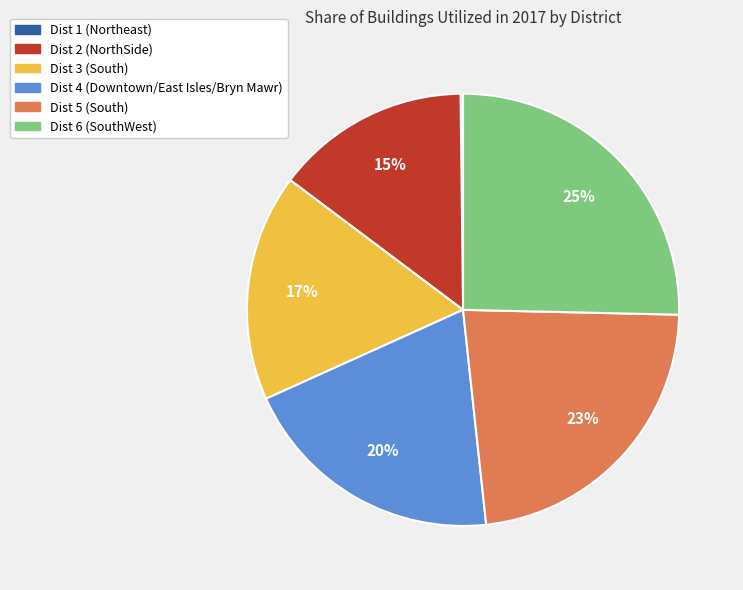

Combined, do Dist 4 (Downtown/East Isles/Bryn Mawr) and Dist 6 (SouthWest) account for over 50%?

No